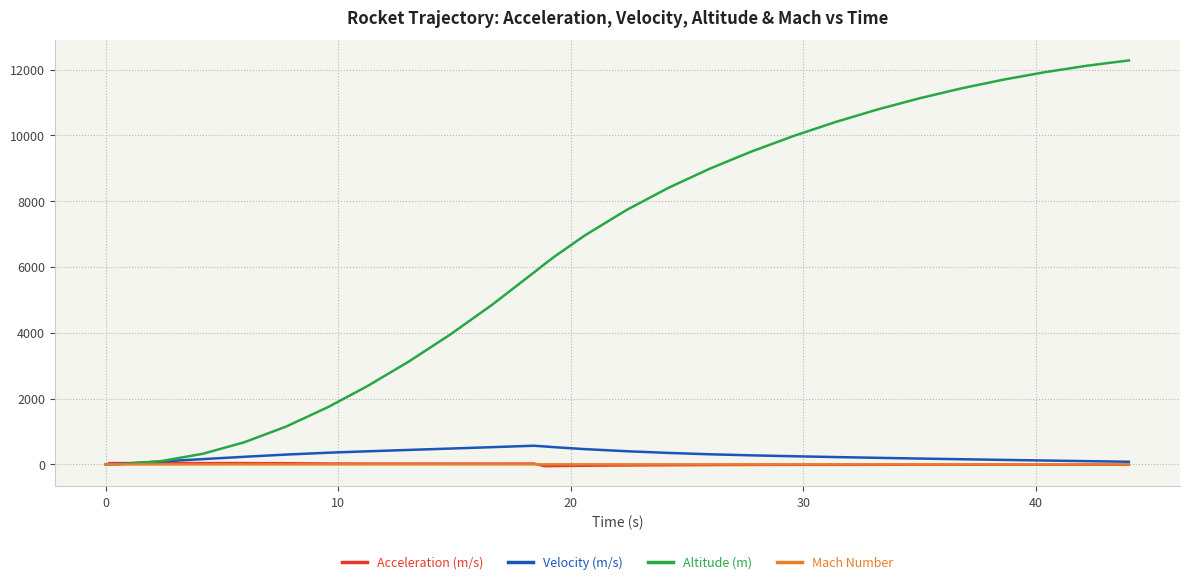

Which series has the largest total across all categories?

Altitude (m)